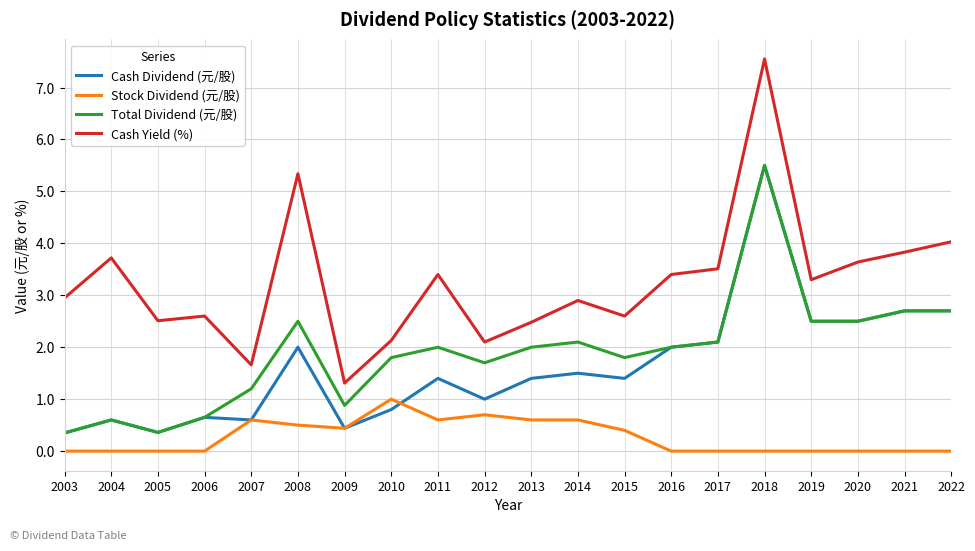

The value of Cash Yield (%) at 2008 is 5.3. True or false?

True